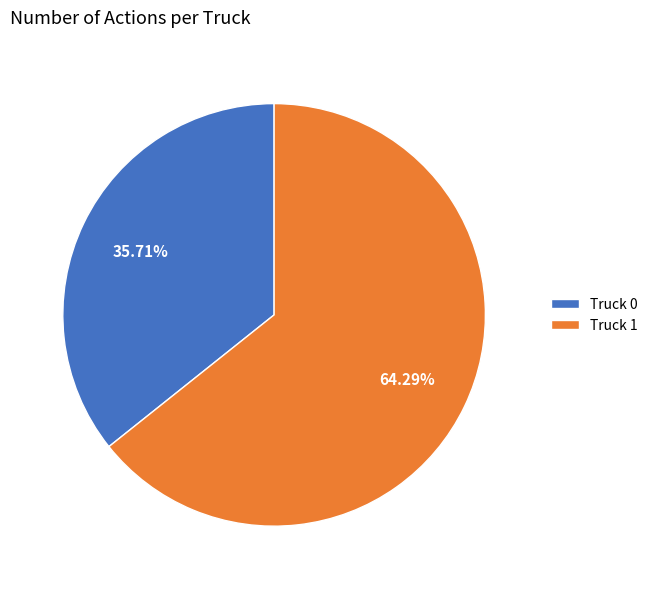

Between Truck 0 and Truck 1, which is larger?

Truck 1